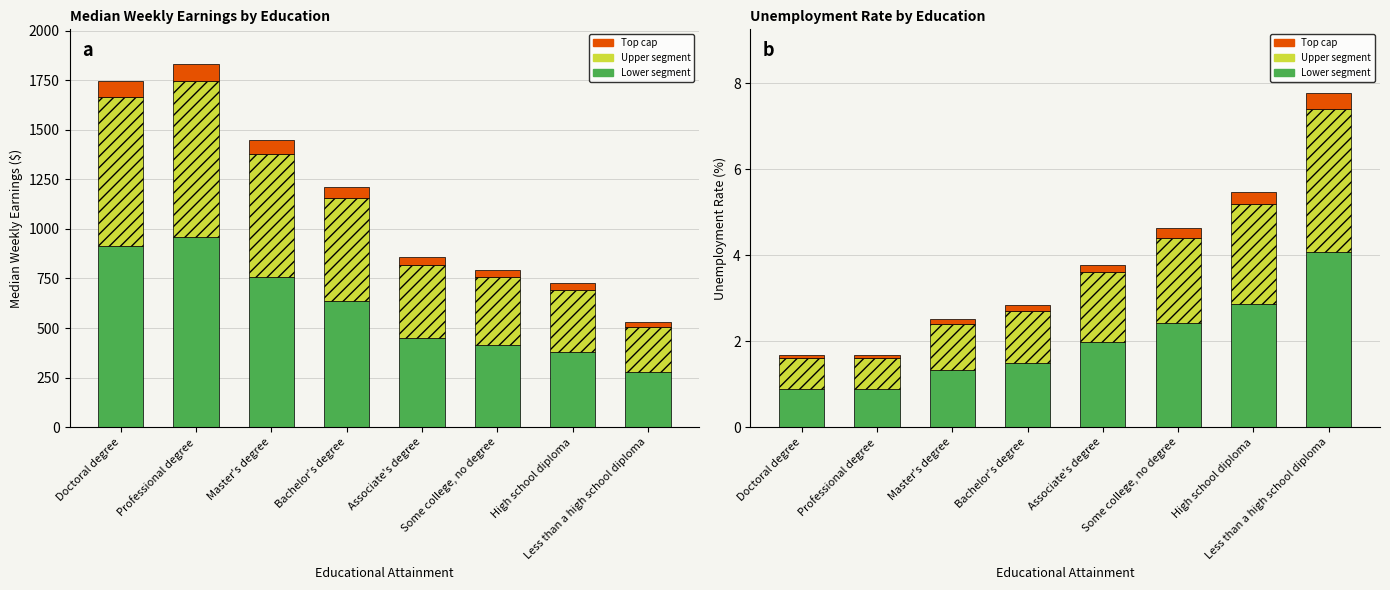

Between Less than a high school diploma and Some college, no degree, which is larger?

Less than a high school diploma